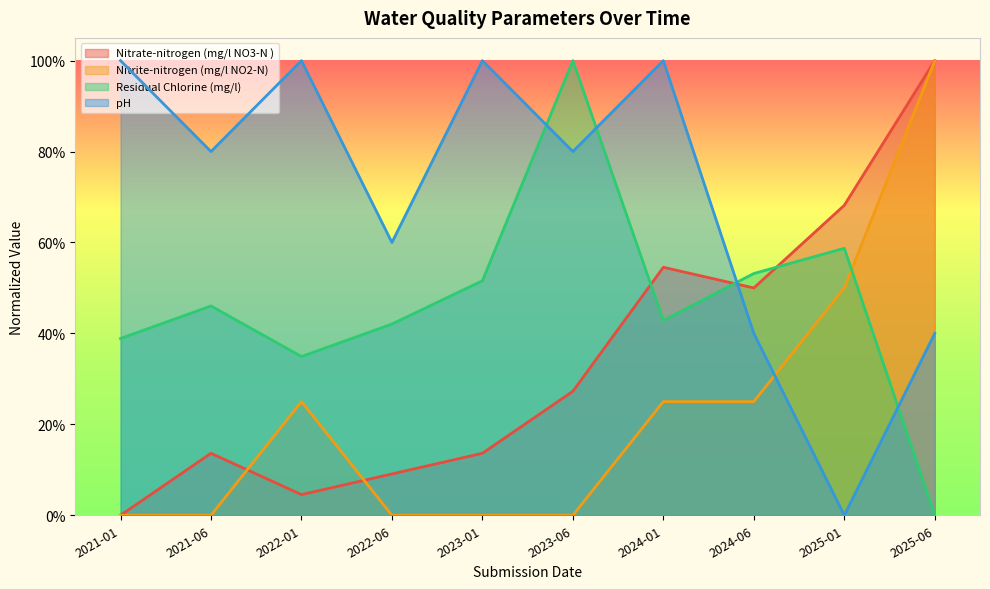

What is the maximum value for pH?

1.0